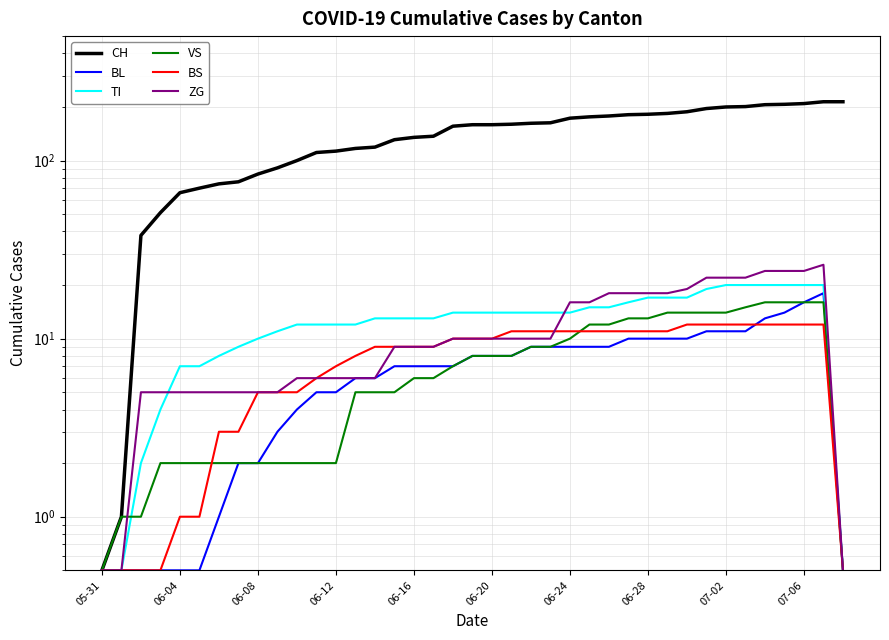

List the series in order of their peak value, highest first.

CH, ZG, TI, BL, VS, BS